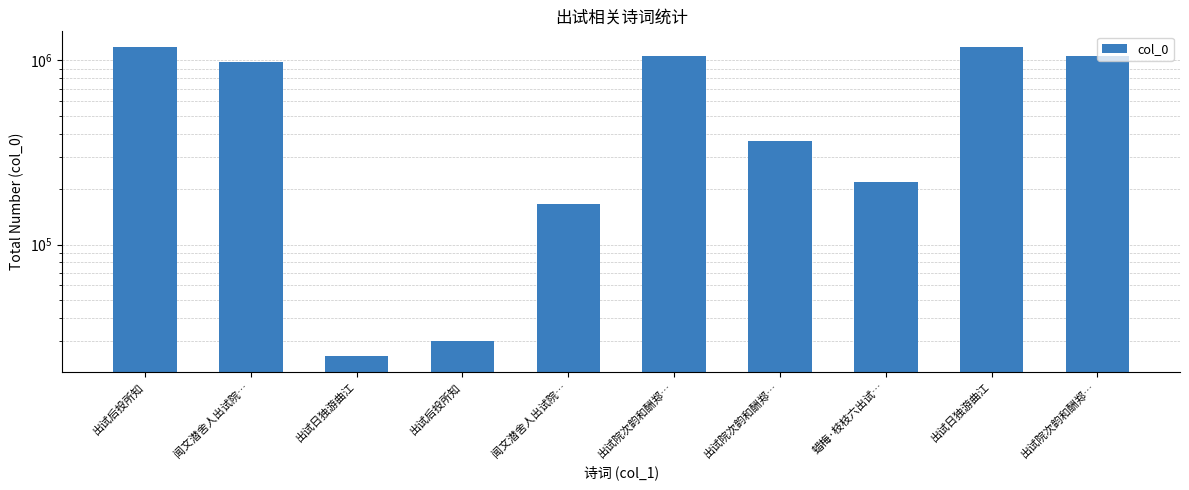

What is the label of the 6th bar from the left?

出试院次韵和酬郑…